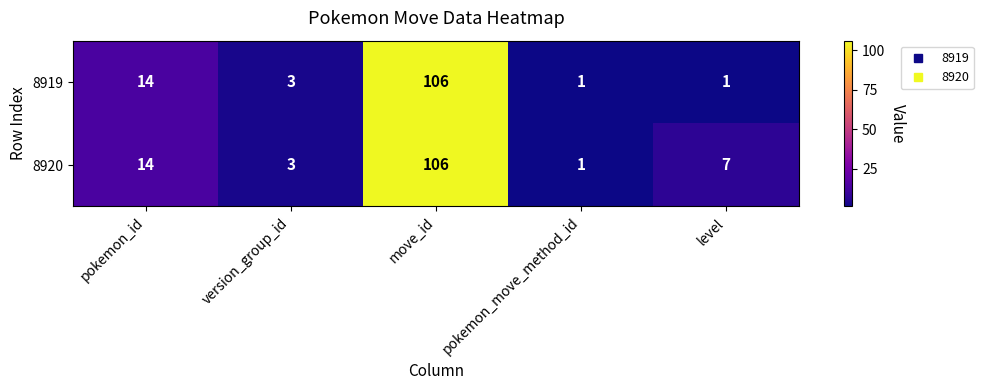

Which label corresponds to the largest value in the chart?

move_id